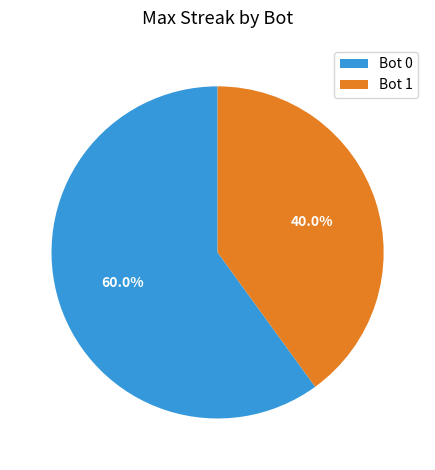

To the nearest percent, what is the combined percentage of Bot 1 and Bot 0?

100%